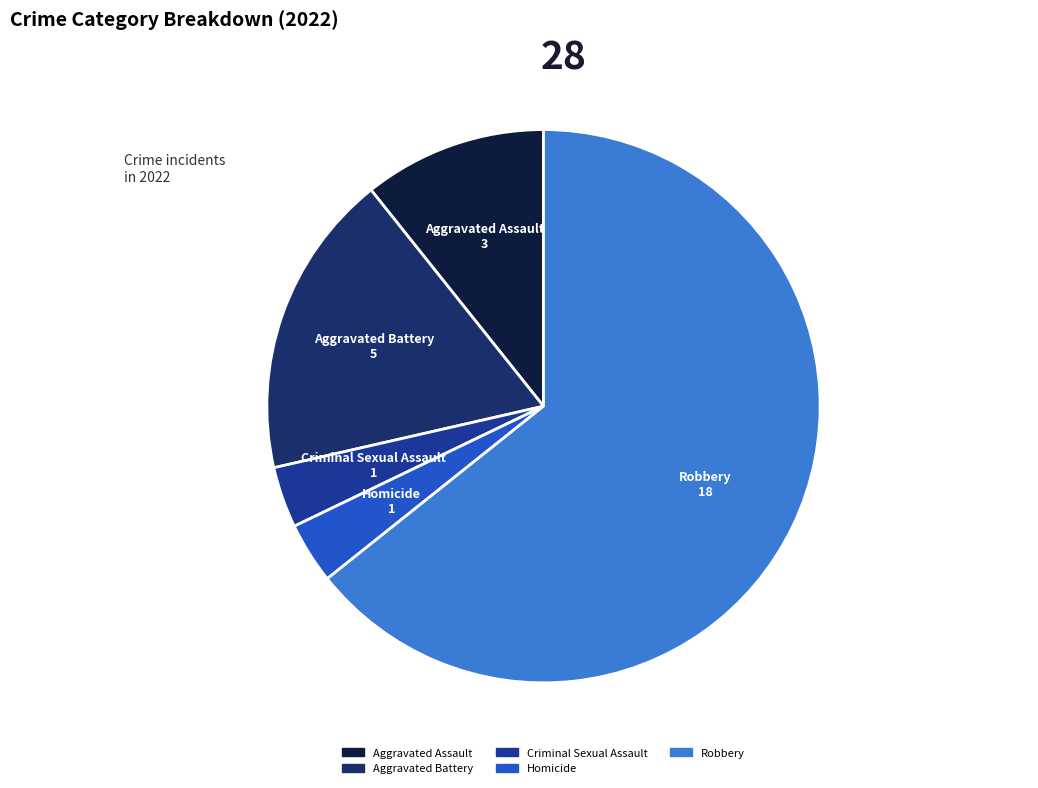

How many slices are in this pie chart?

5